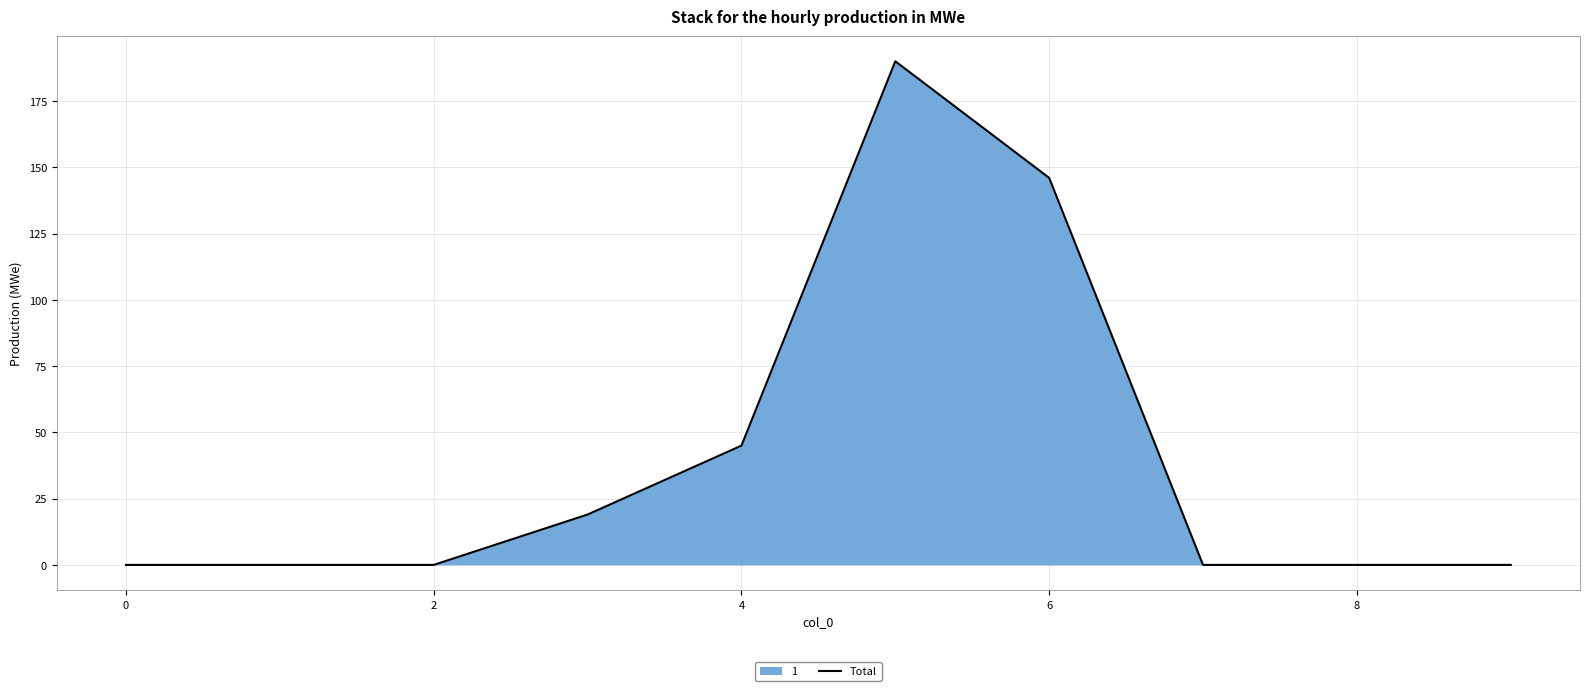

What is the greatest value displayed?

190